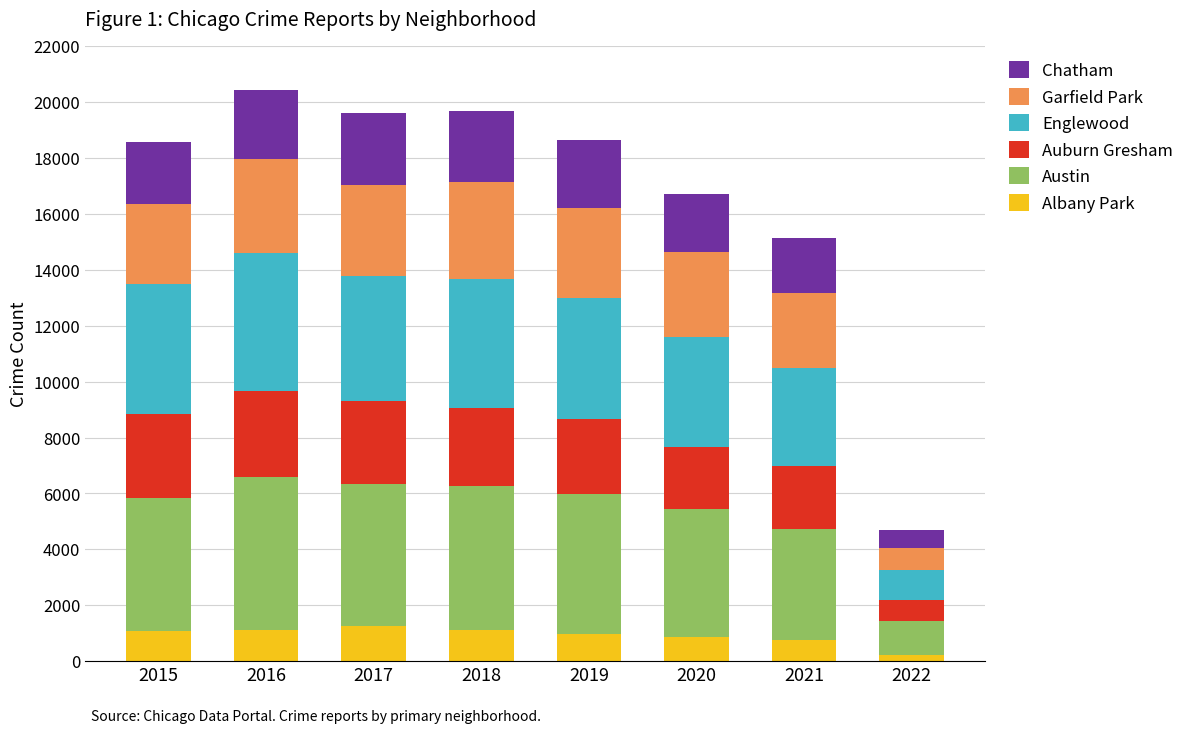

At which label does Albany Park reach its minimum?

2022